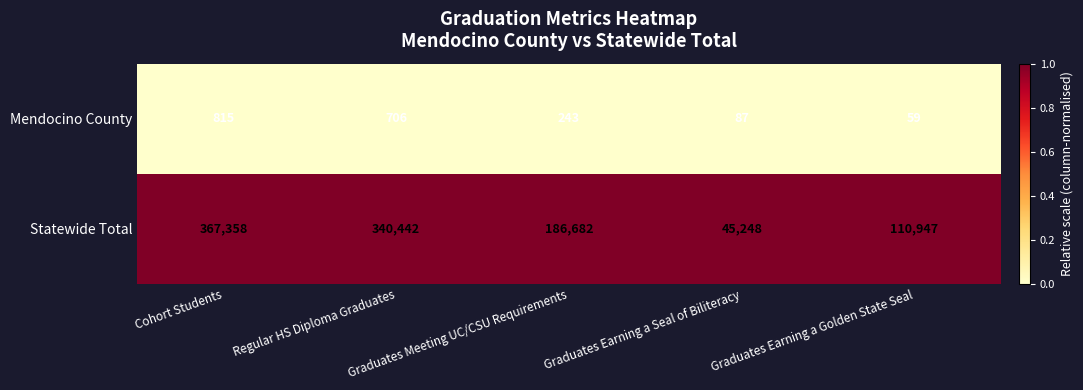

Rank the series by their average value, from highest to lowest.

Statewide Total, Mendocino County